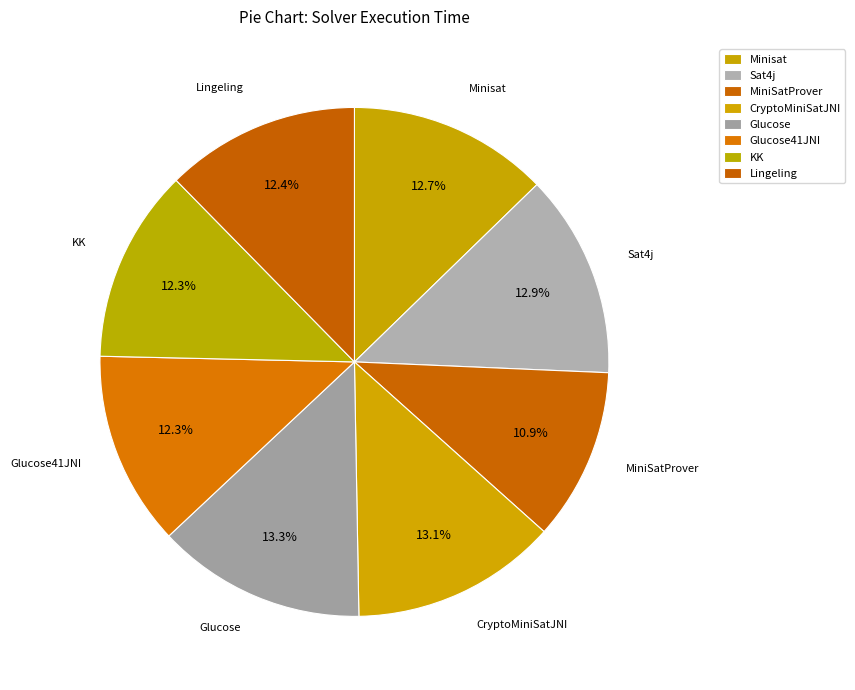

How many segments does this pie chart have?

8